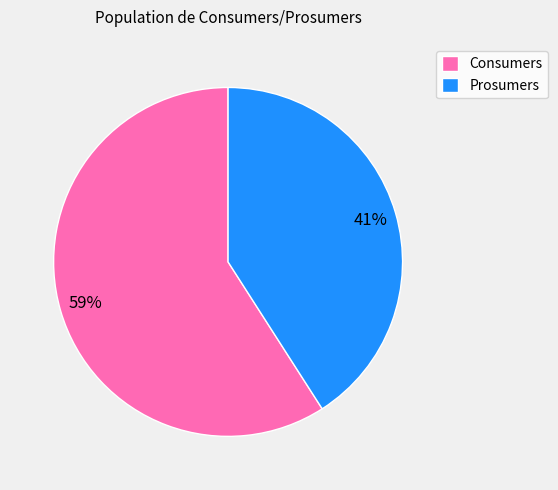

The Consumers slice represents 50% of the pie. True or false?

False